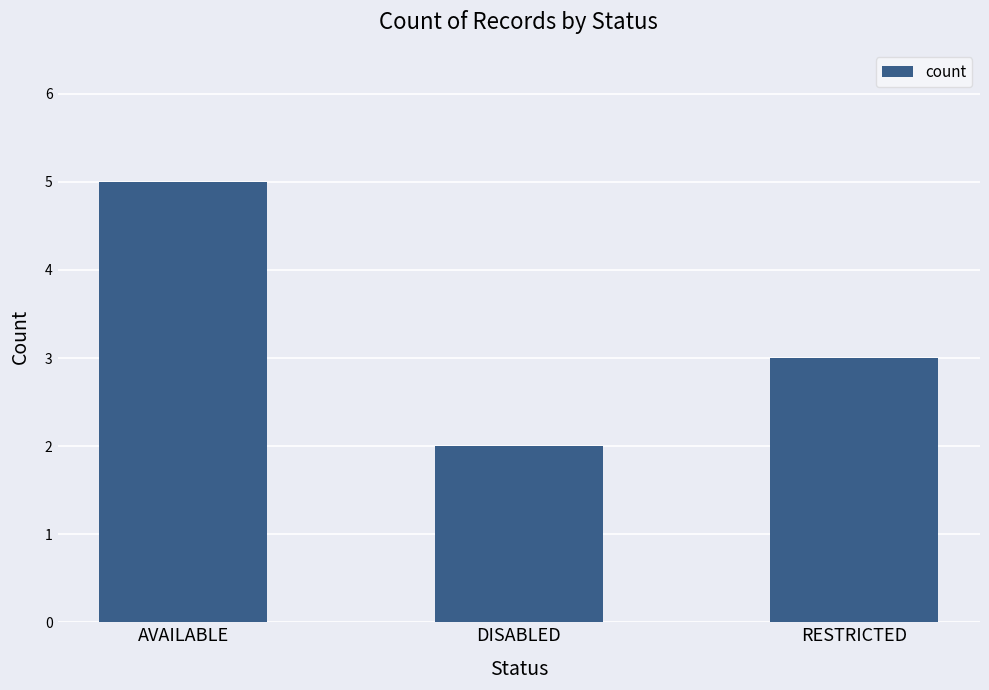

Rank the categories by value from highest to lowest.

AVAILABLE, RESTRICTED, DISABLED